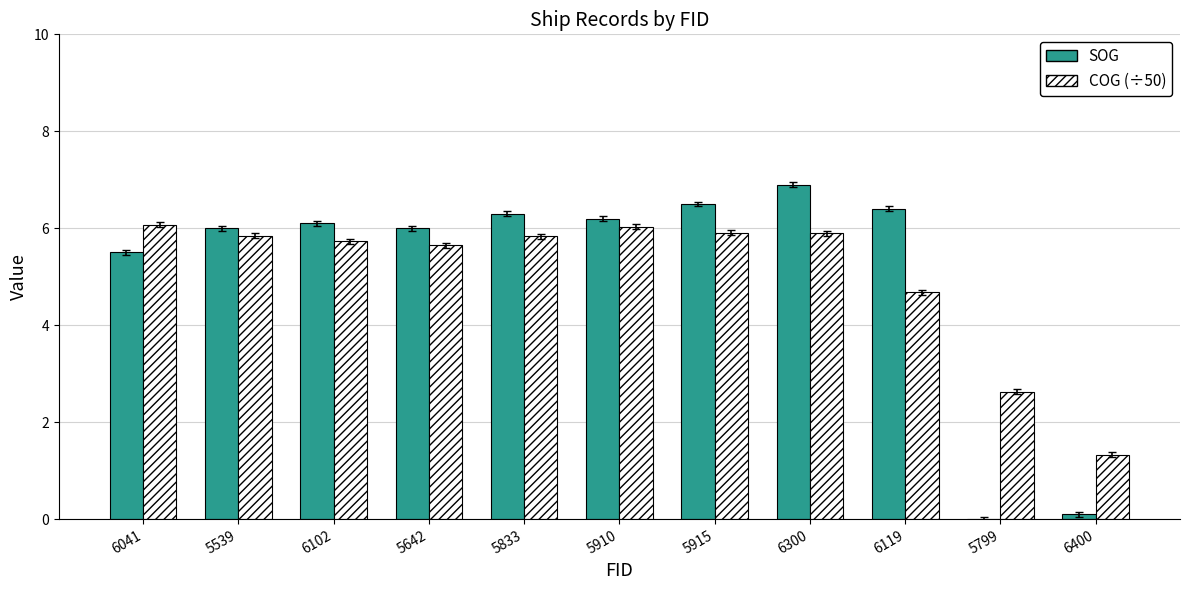

Reading left to right, transcribe all the data shown in this chart.

SOG: 5.5	6.0	6.1	6.0	6.3	6.2	6.5	6.9	6.4	0.0	0.1
COG (÷50): 6.1	5.8	5.7	5.7	5.8	6.0	5.9	5.9	4.7	2.6	1.3